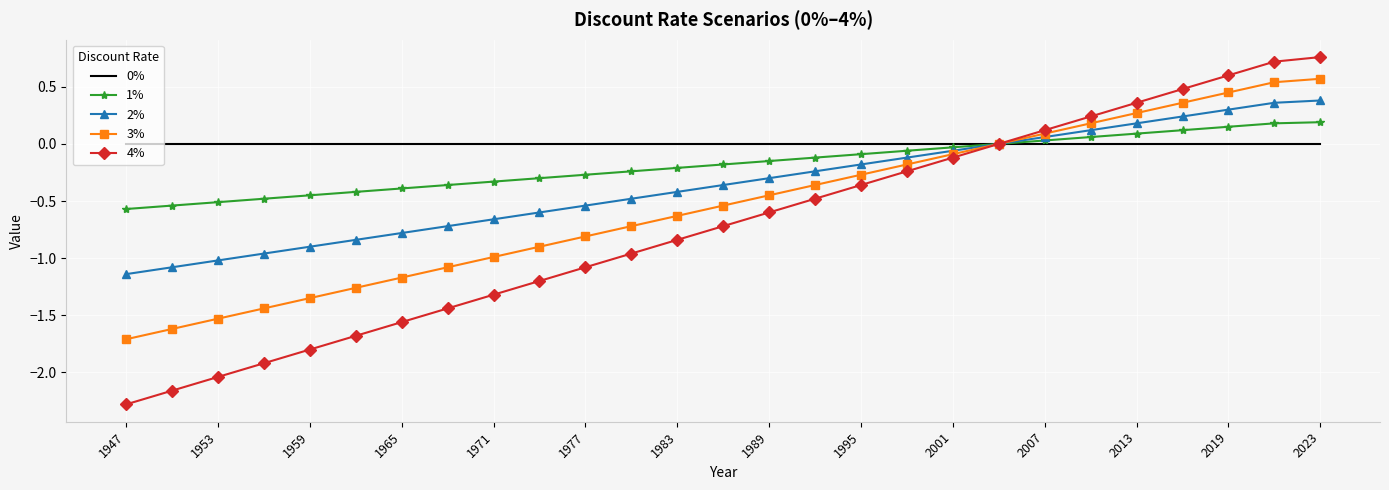

Which series has the largest range (max minus min)?

4%